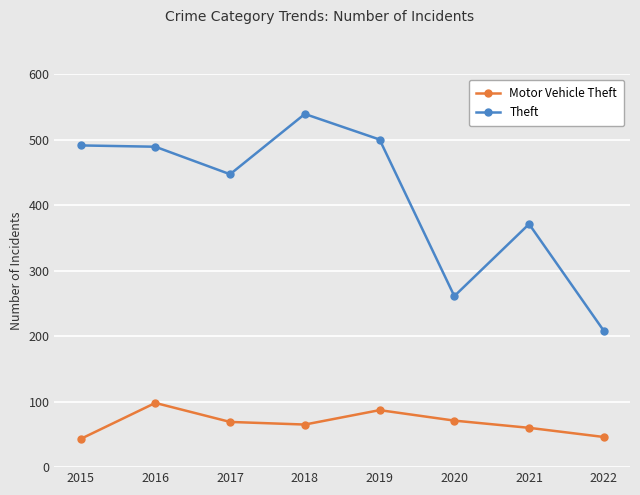

What is the sum of all Motor Vehicle Theft values?

539